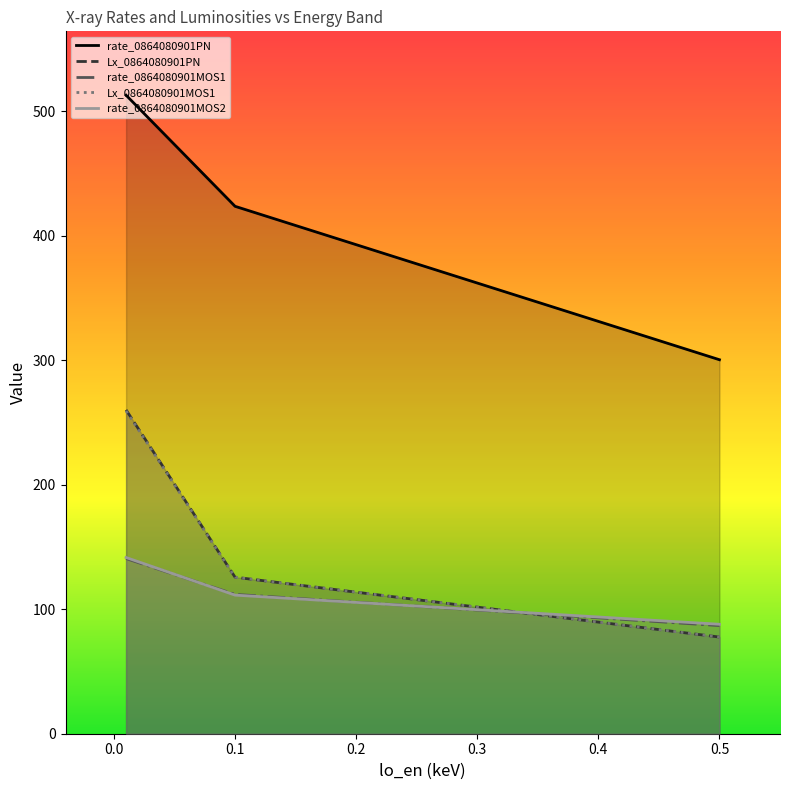

Which series has the largest total across all categories?

rate_0864080901PN